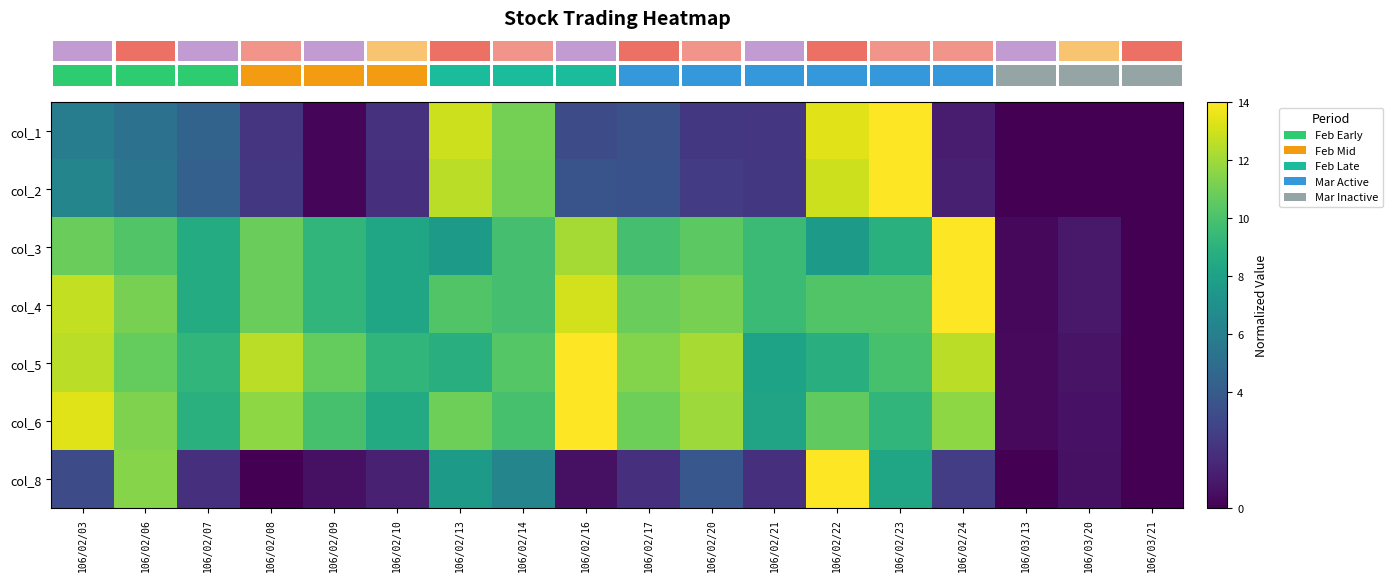

Reading left to right, transcribe all the data shown in this chart.

row_0: 5.9	5.3	4.4	2.1	0.2	2.0	12.9	11.1	3.3	3.5	2.3	2.2	13.4	14.0	1.1	0.0	0.0	0.0
row_1: 6.4	5.4	4.3	2.3	0.3	1.9	12.6	11.0	3.6	3.5	2.4	2.2	13.0	14.0	1.2	0.0	0.0	0.0
row_2: 10.8	10.2	8.6	10.8	9.2	8.3	7.6	9.9	12.1	9.9	10.5	9.5	7.6	8.9	14.0	0.3	1.0	0.0
row_3: 12.7	11.1	8.6	10.8	9.2	8.3	10.2	9.9	13.0	10.8	11.1	9.5	10.2	10.2	14.0	0.3	1.0	0.0
row_4: 12.5	10.7	9.2	12.5	10.7	9.2	8.8	10.3	14.0	11.4	12.2	8.1	8.8	9.9	12.5	0.4	0.7	0.0
row_5: 13.3	11.3	8.9	11.6	9.9	8.5	10.9	9.9	14.0	10.9	12.0	8.2	10.6	9.2	11.6	0.3	0.7	0.0
row_6: 3.2	11.5	1.9	0.0	0.6	1.3	7.6	6.4	0.6	1.9	3.8	1.9	14.0	8.3	2.5	0.0	0.6	0.0